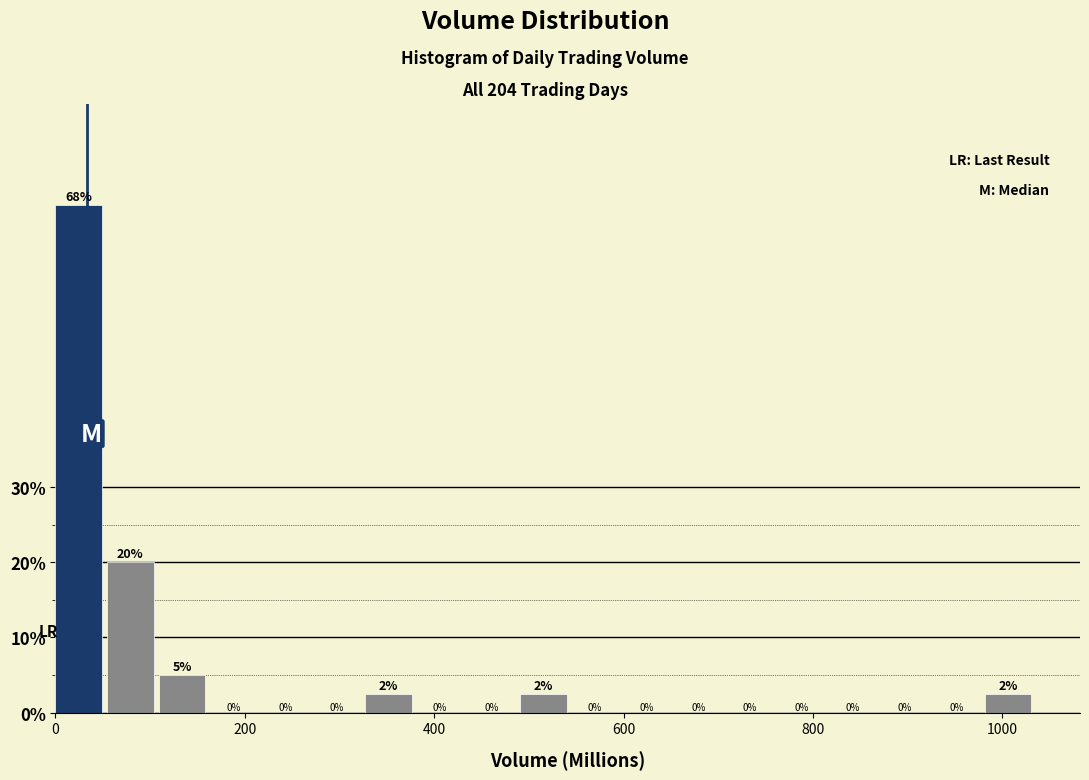

Read against the x-axis, roughly where is the centre of the tallest bar?

20